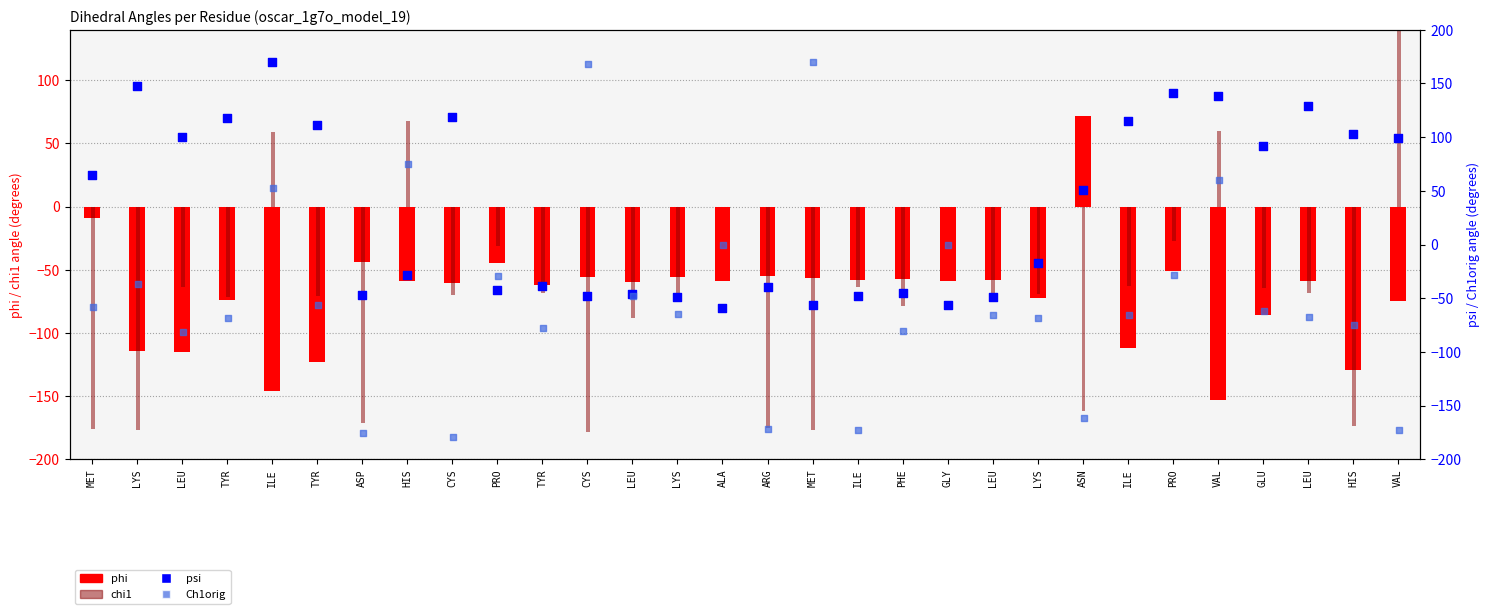

At which category is the sum across all series the highest?

ILE